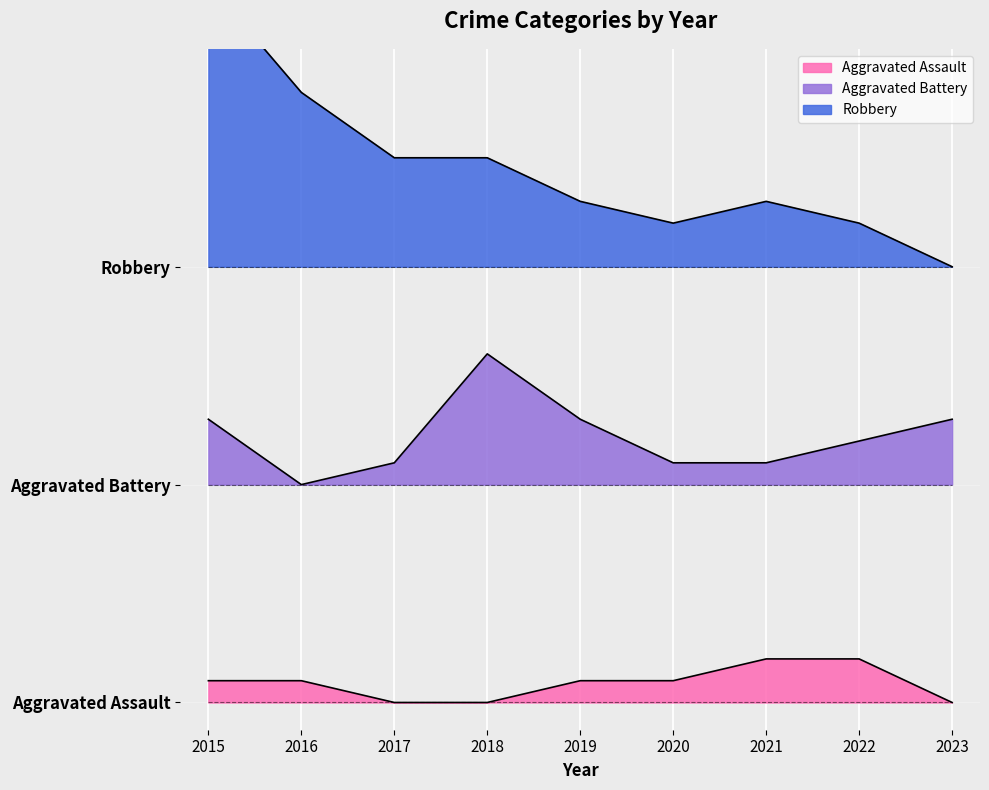

Which category has the lowest value in the Robbery series?

2023